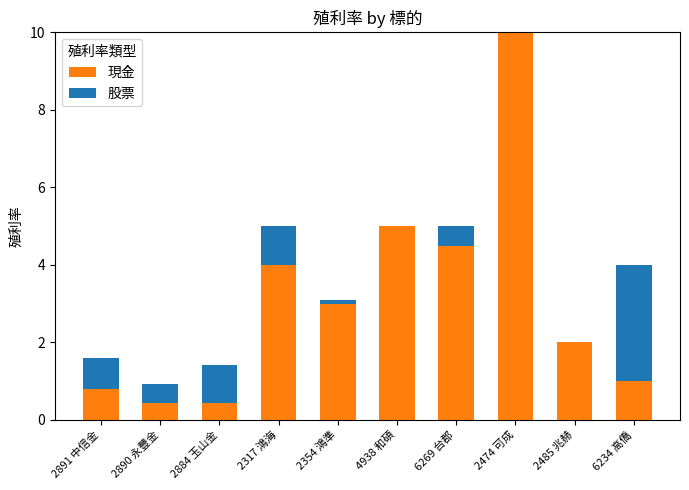

What is the total value across all series at 2317 鴻海?

5.0